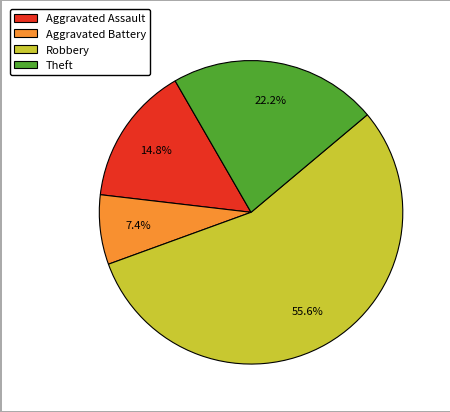

Is it true that Robbery is 56% of the pie?

True